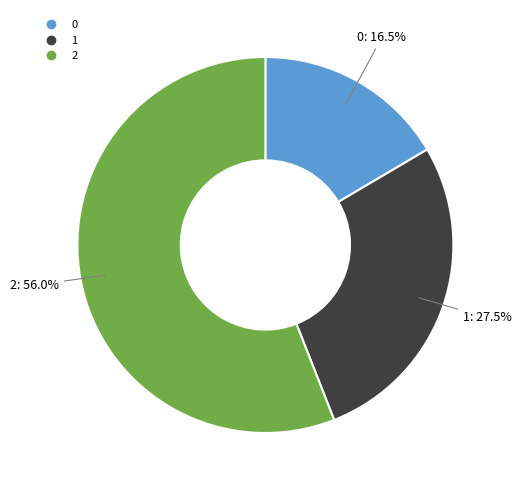

Does any single category account for the majority?

Yes